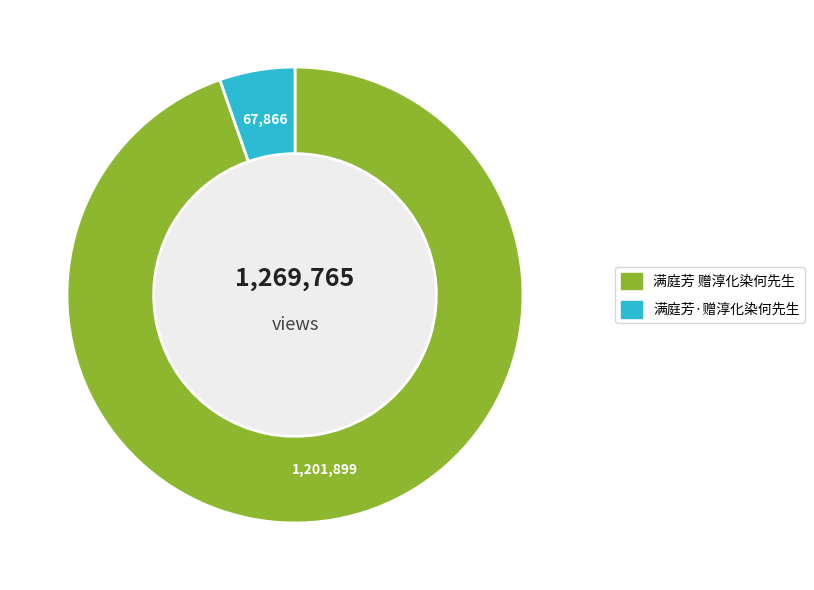

Is the sum of 满庭芳 赠淳化染何先生 and 满庭芳·赠淳化染何先生 greater than half?

Yes